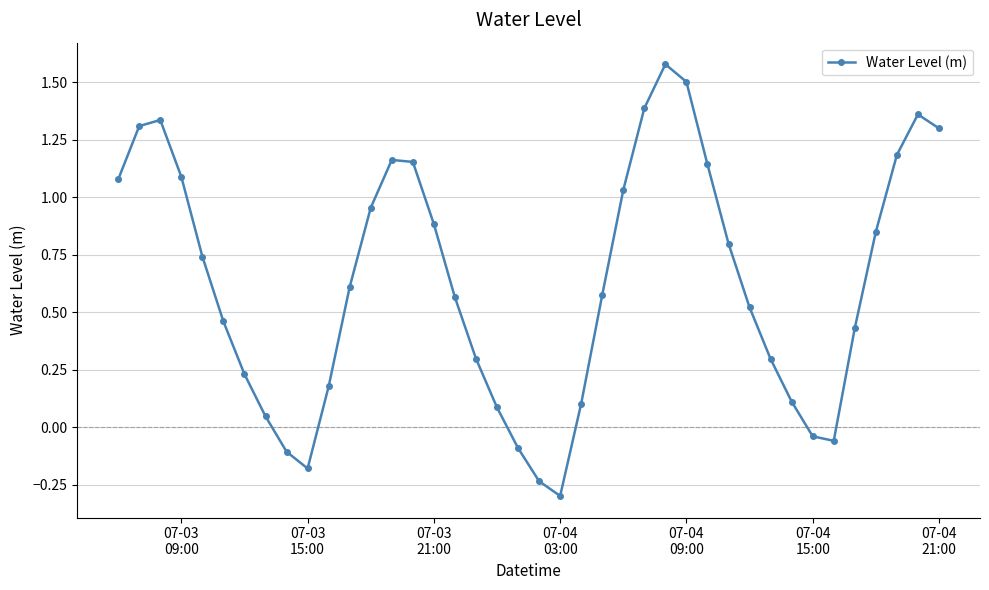

What is the difference between the maximum and second lowest values?

1.8